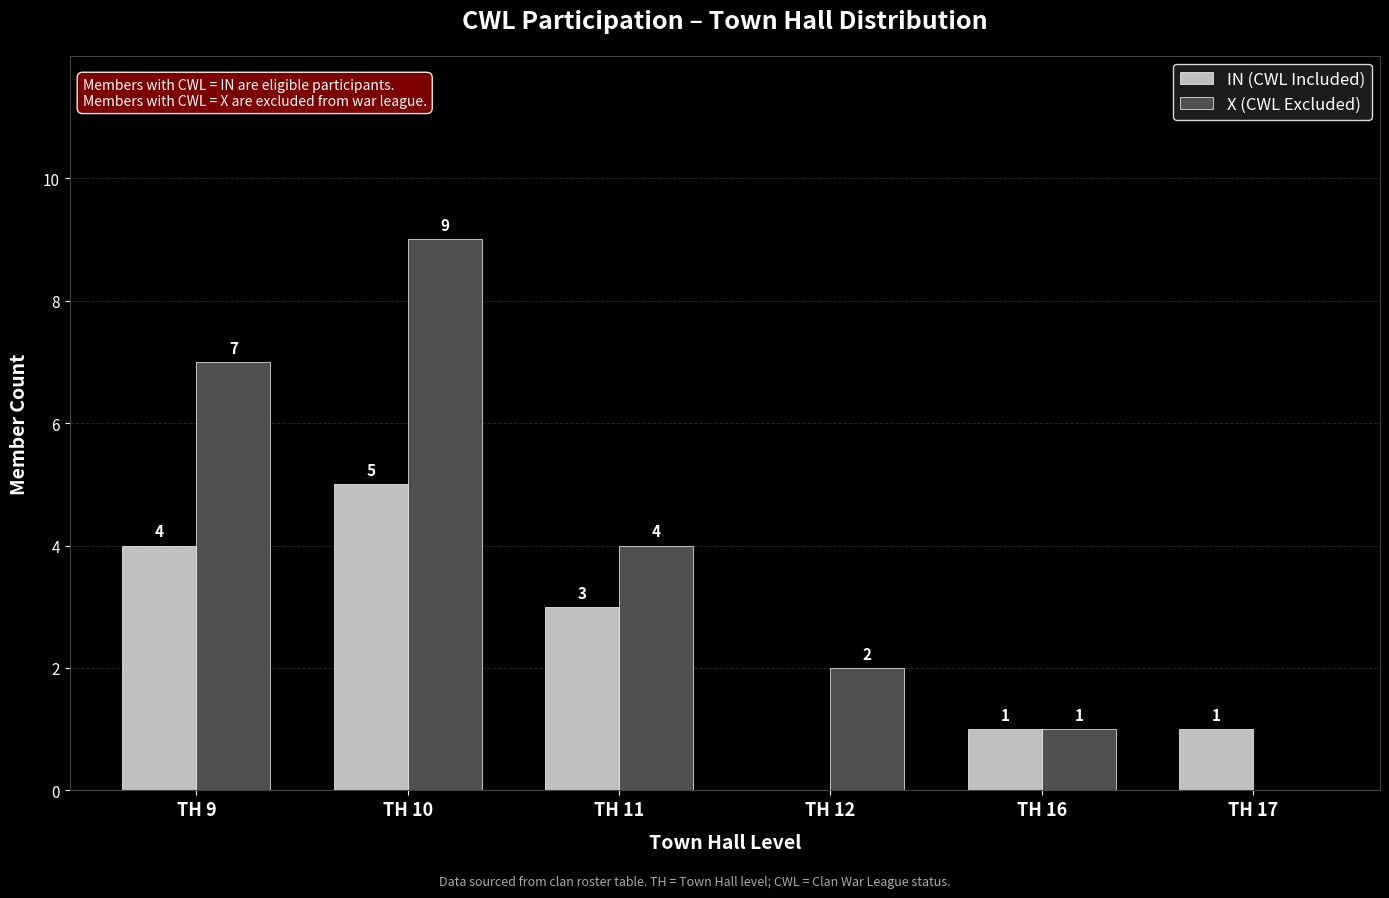

The value of IN (CWL Included) at TH 17 is 2. True or false?

False